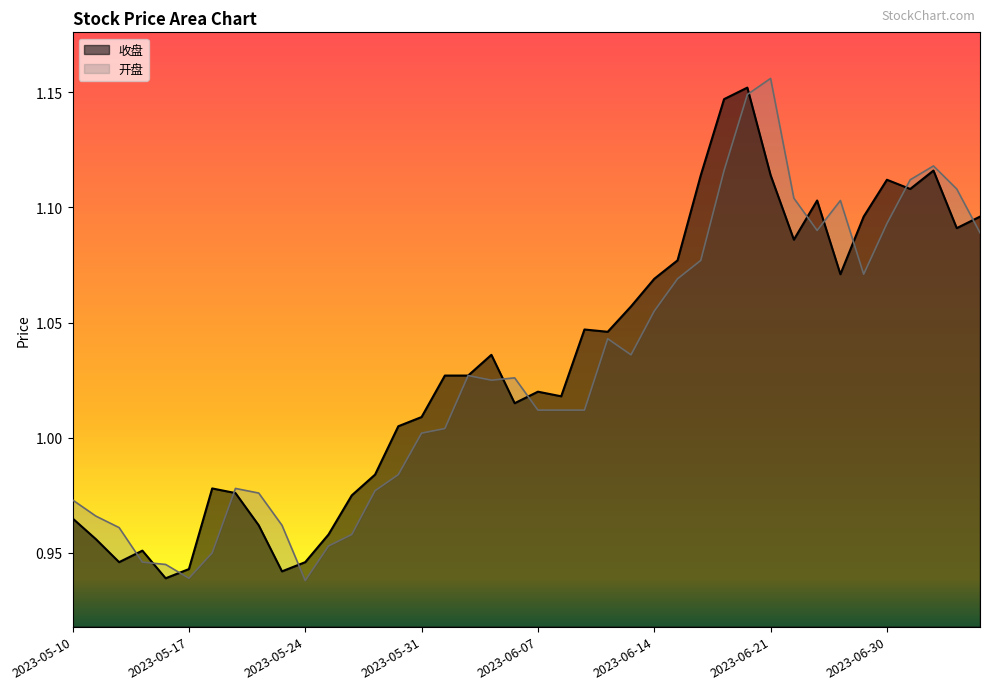

Between 2023-05-12 and 2023-06-20, which series saw the biggest shift?

收盘